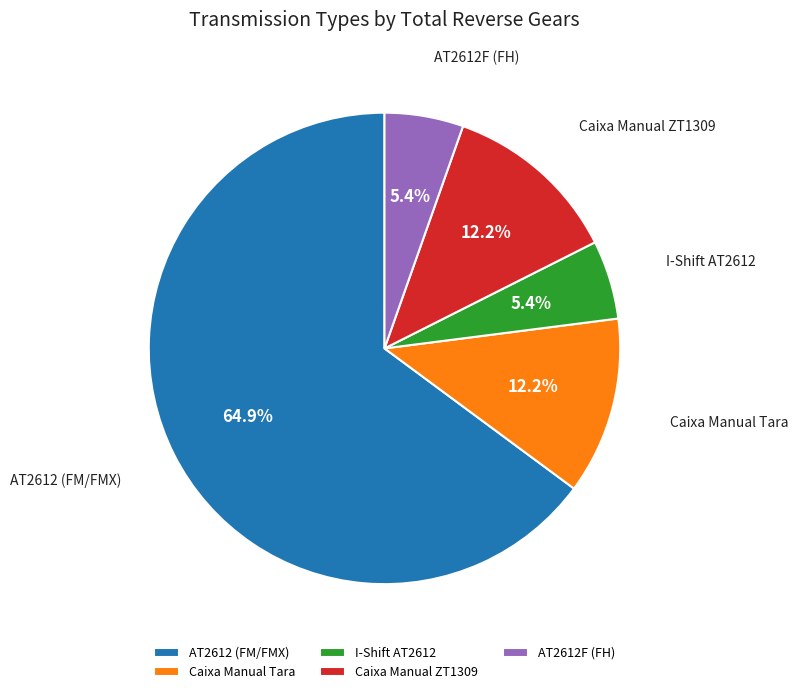

To the nearest percent, what is the difference between the I-Shift AT2612 and AT2612 (FM/FMX) slice percentages?

59%